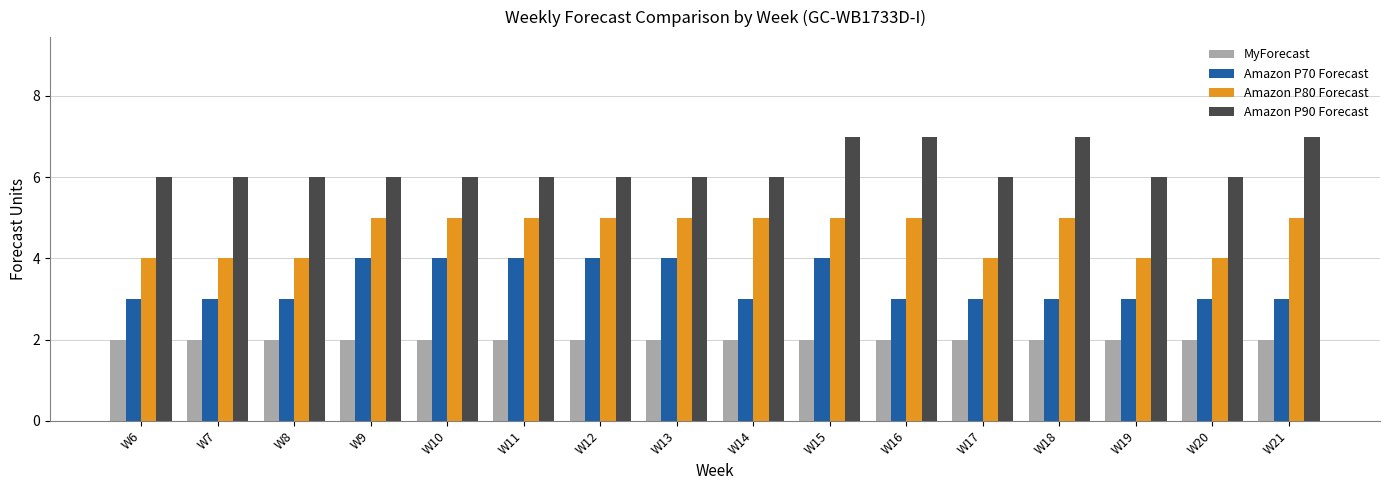

What is the greatest value displayed?

7